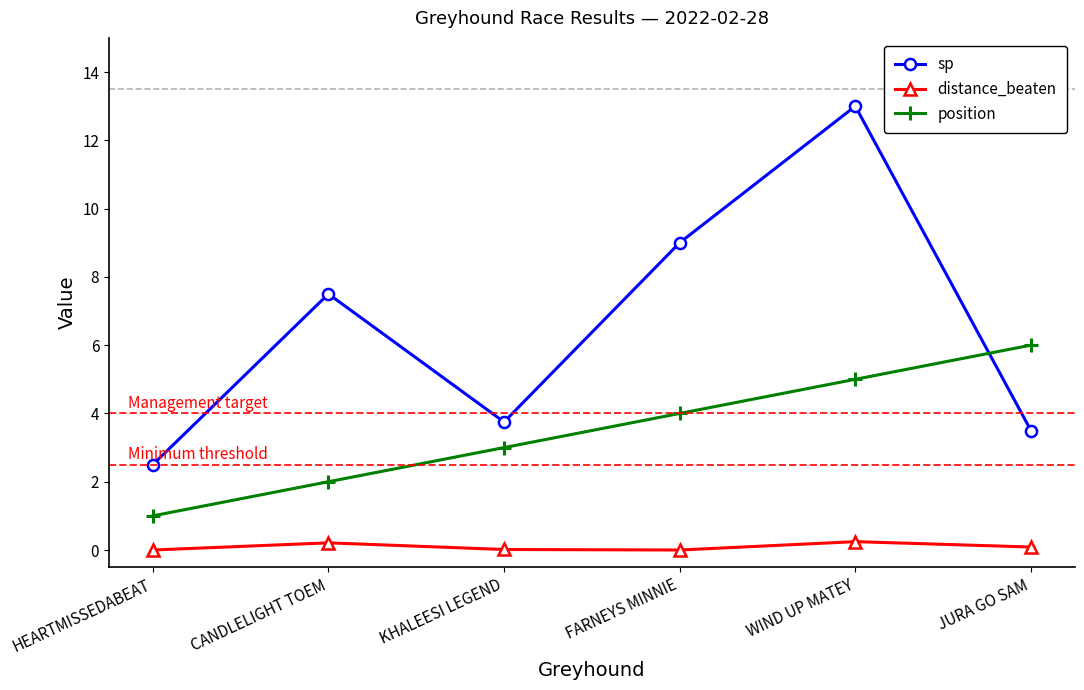

At which category does the chart reach its peak across all series?

WIND UP MATEY